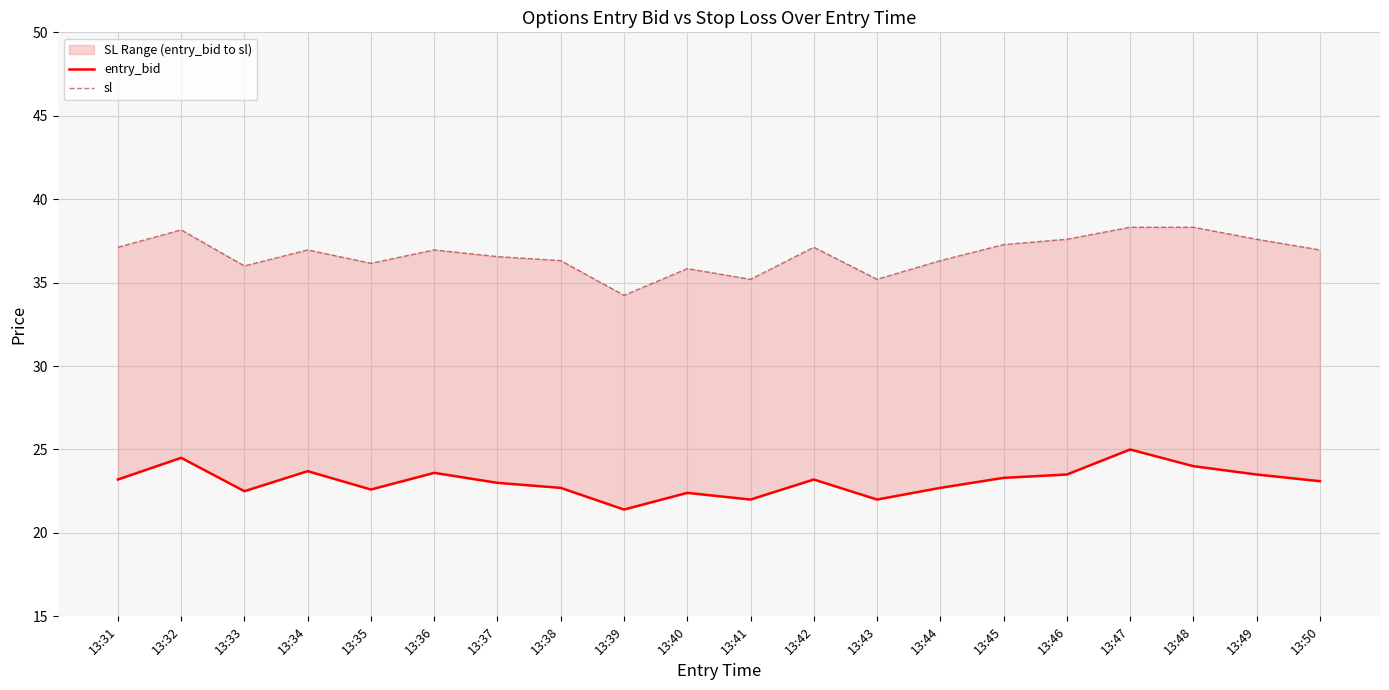

True or false: sl and entry_bid intersect in this chart.

False